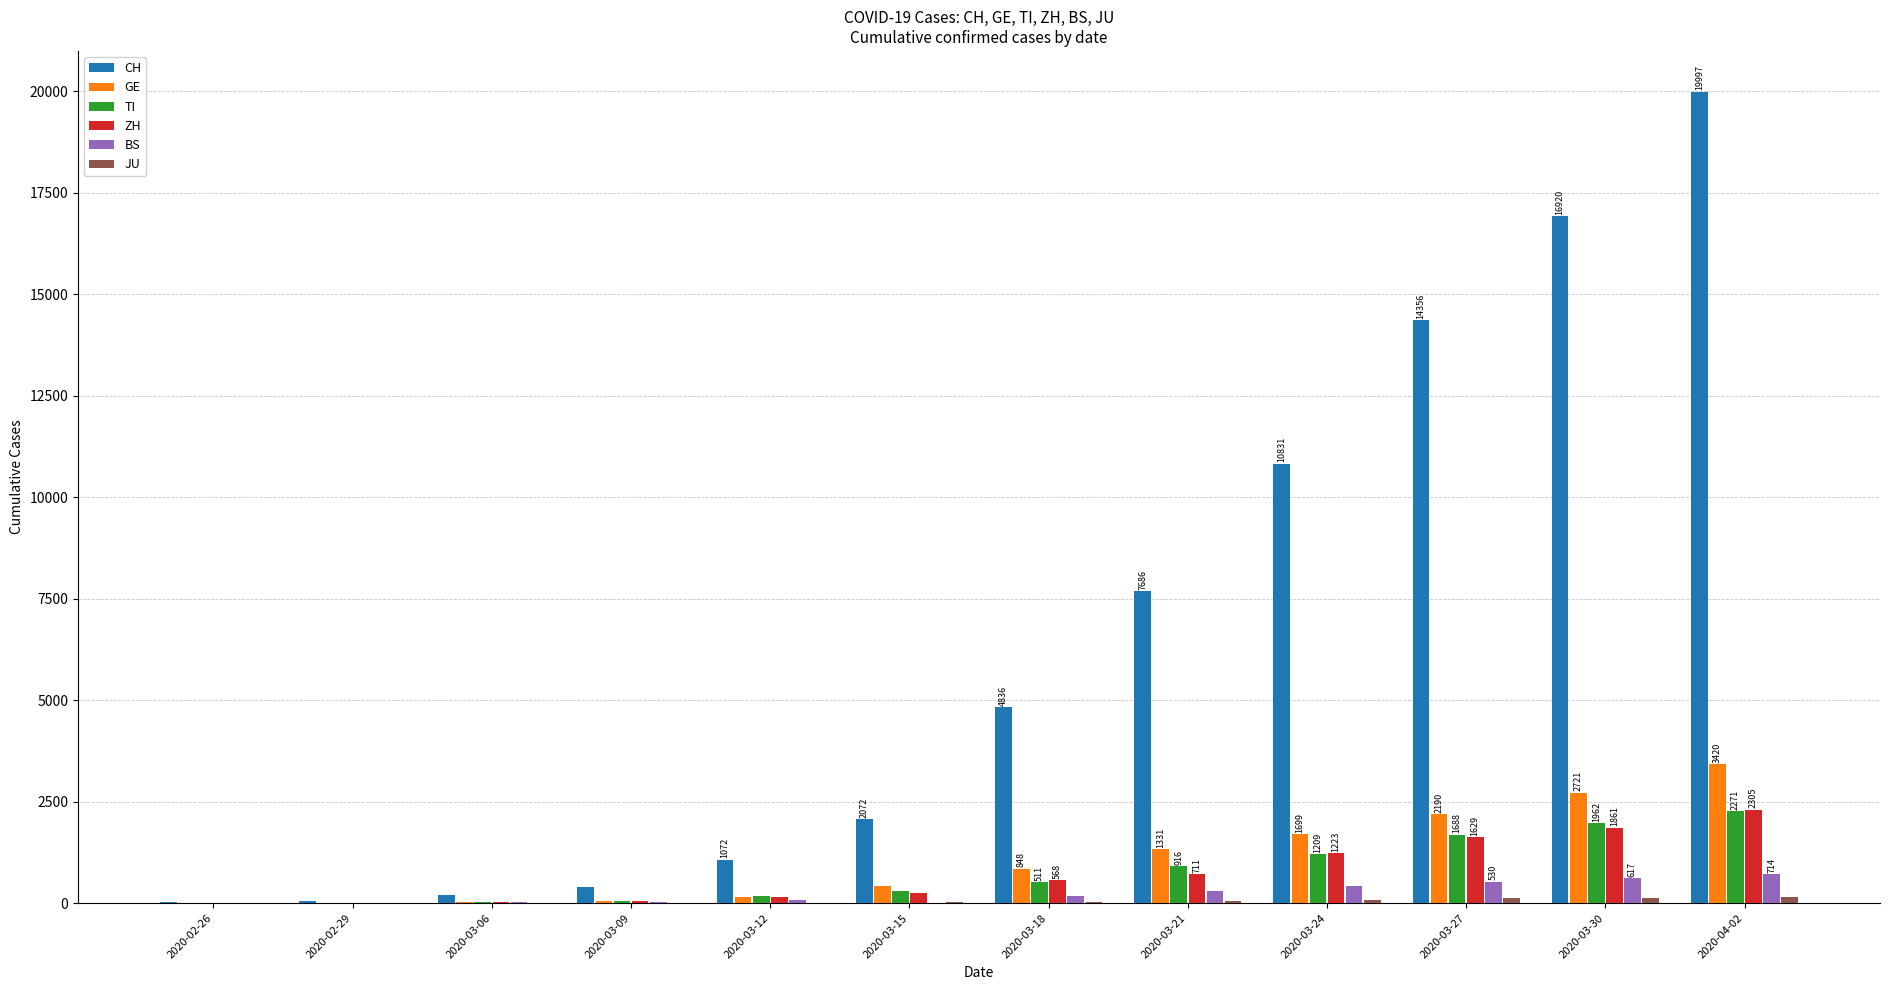

At which category is the sum across all series the highest?

2020-04-02